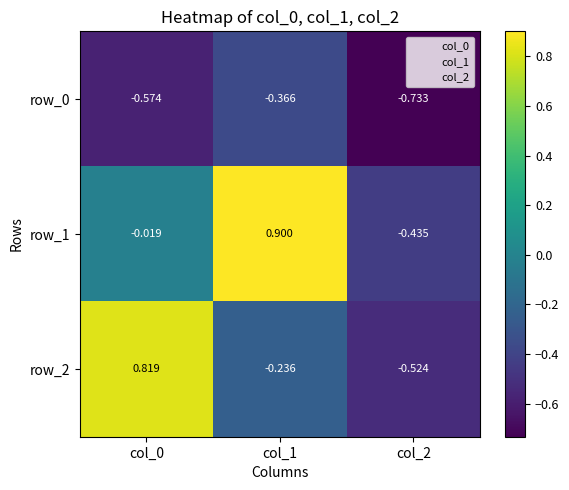

Is the value of row_0 at col_1 greater than the value of row_1 at col_2?

Yes